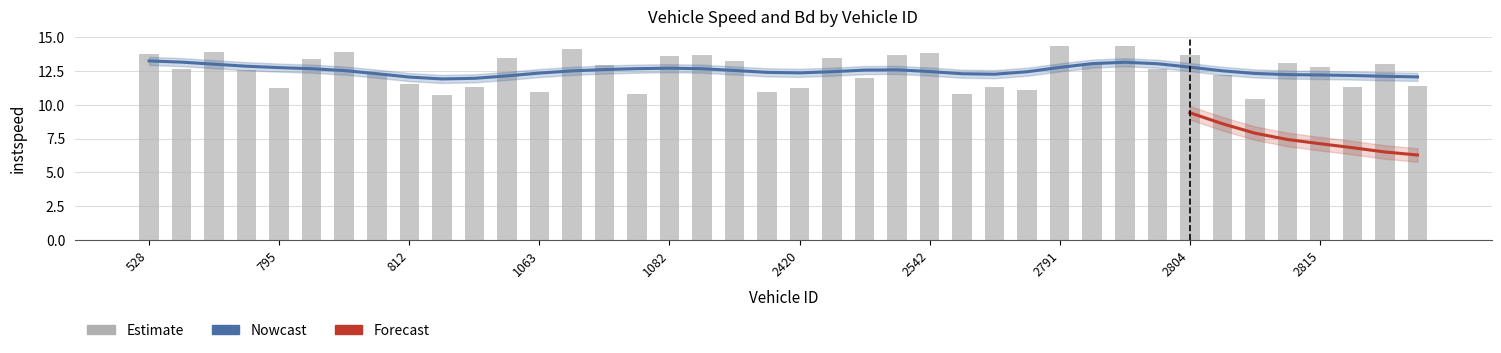

How many categories are shown in the chart?

40